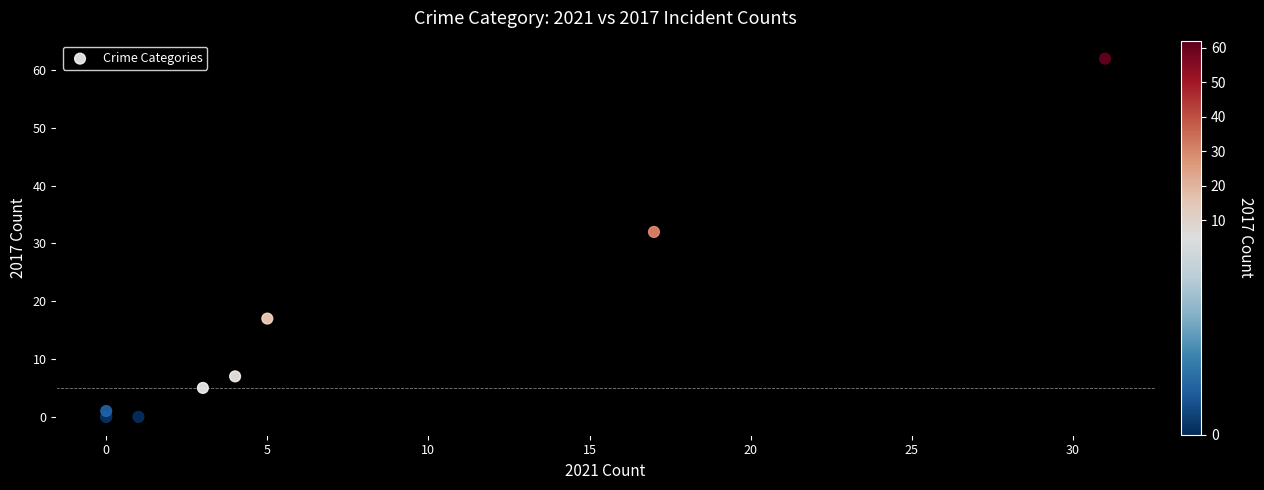

What Y value in the scatter plot is closest to 31?

32